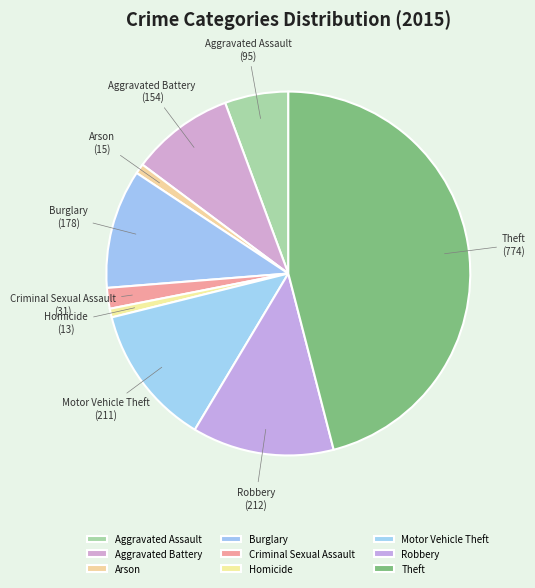

Combined, do Aggravated Assault and Robbery account for over 50%?

No